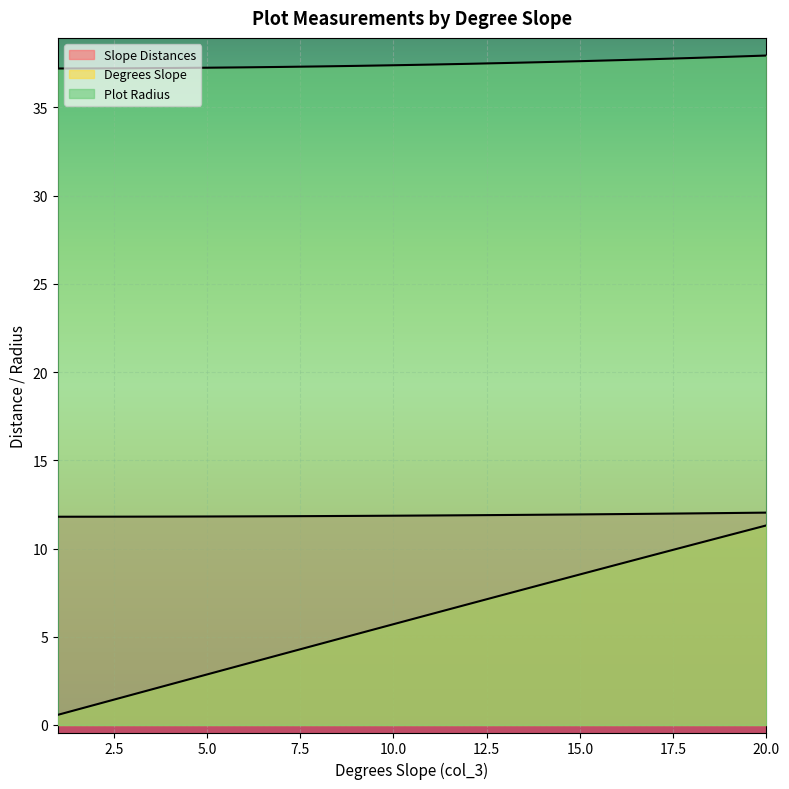

Which category has the highest value in the Plot Radius series?

20